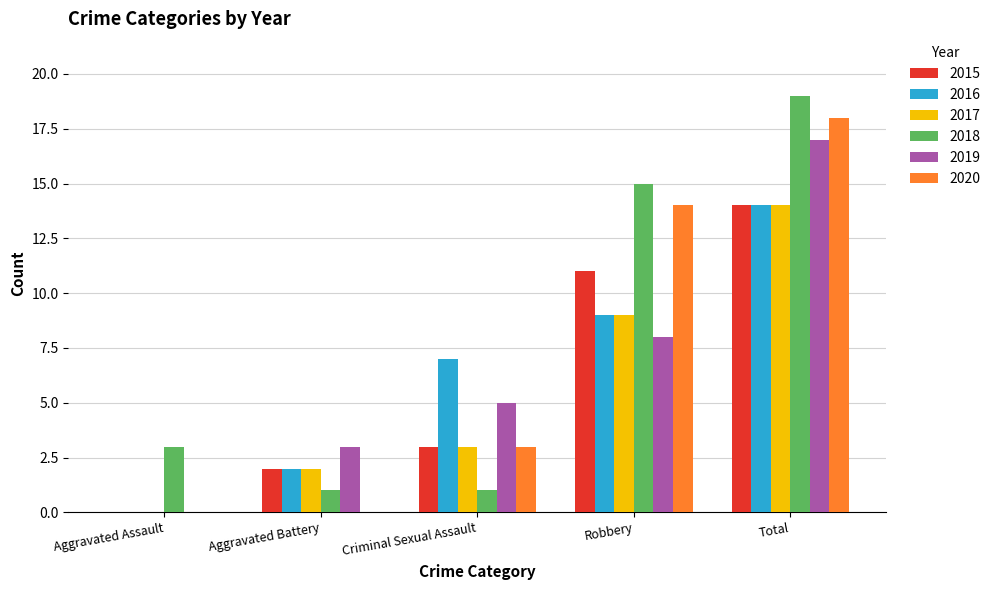

What is the greatest value displayed?

19